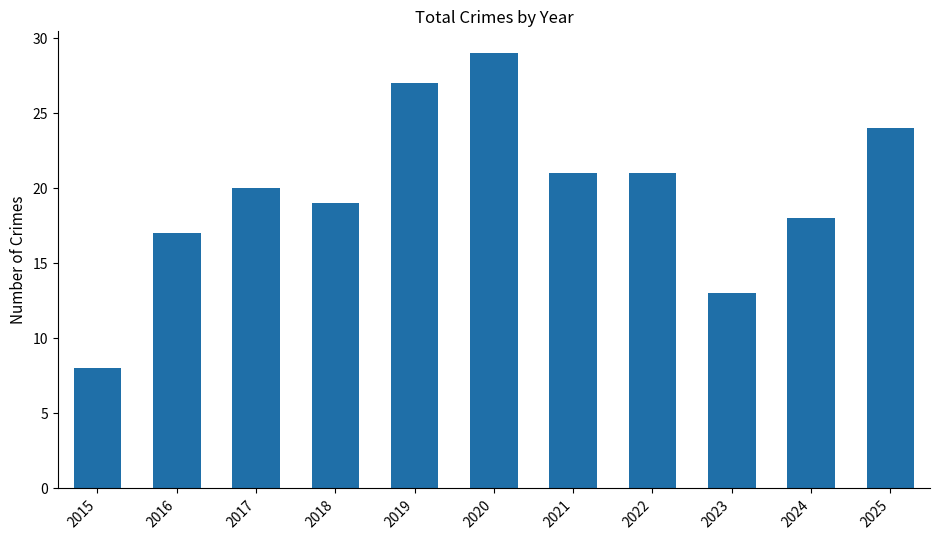

What is the smallest value displayed?

8